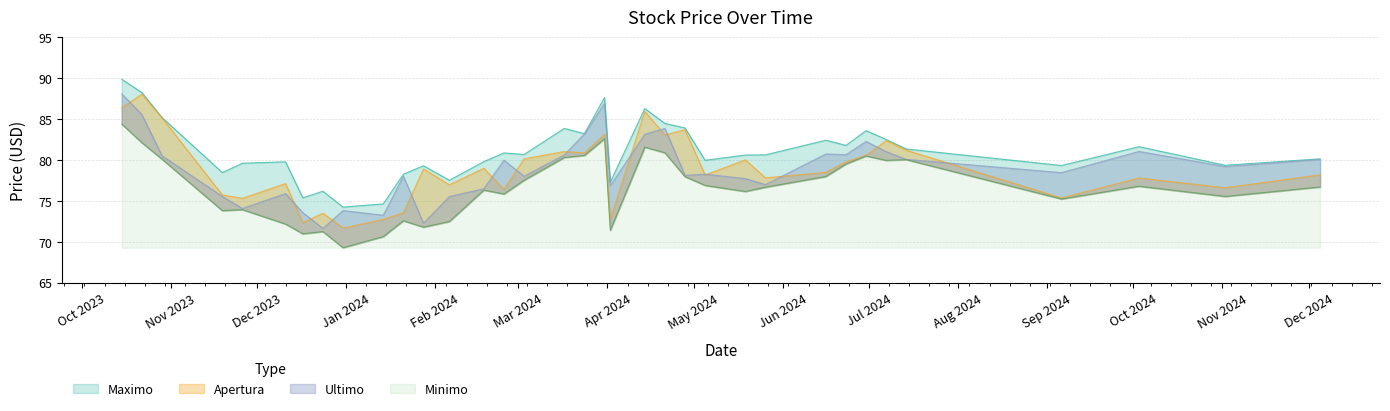

What is the label of the 10th point from the left?

2024-01-14